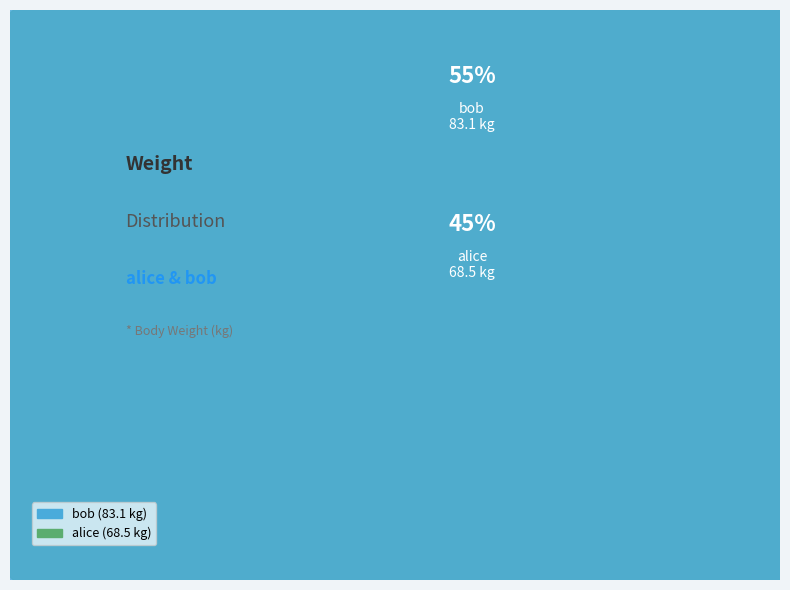

Which has a higher value, alice or bob?

bob